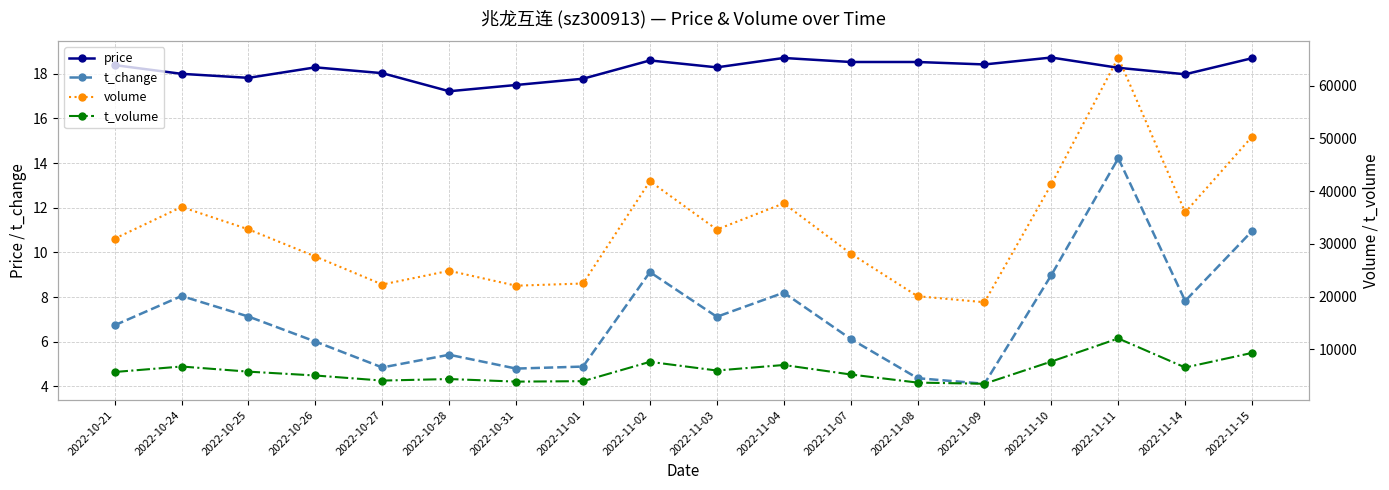

True or false: volume and t_volume intersect in this chart.

False